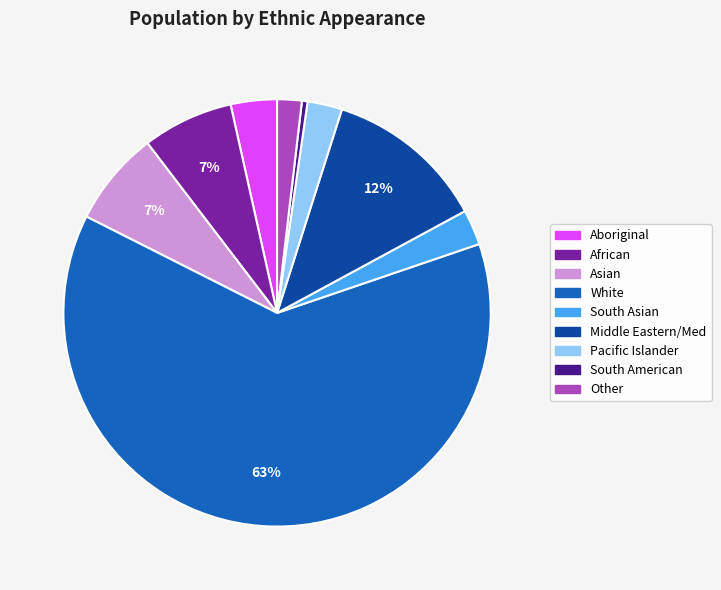

To the nearest percent, what portion does Asian represent?

7%